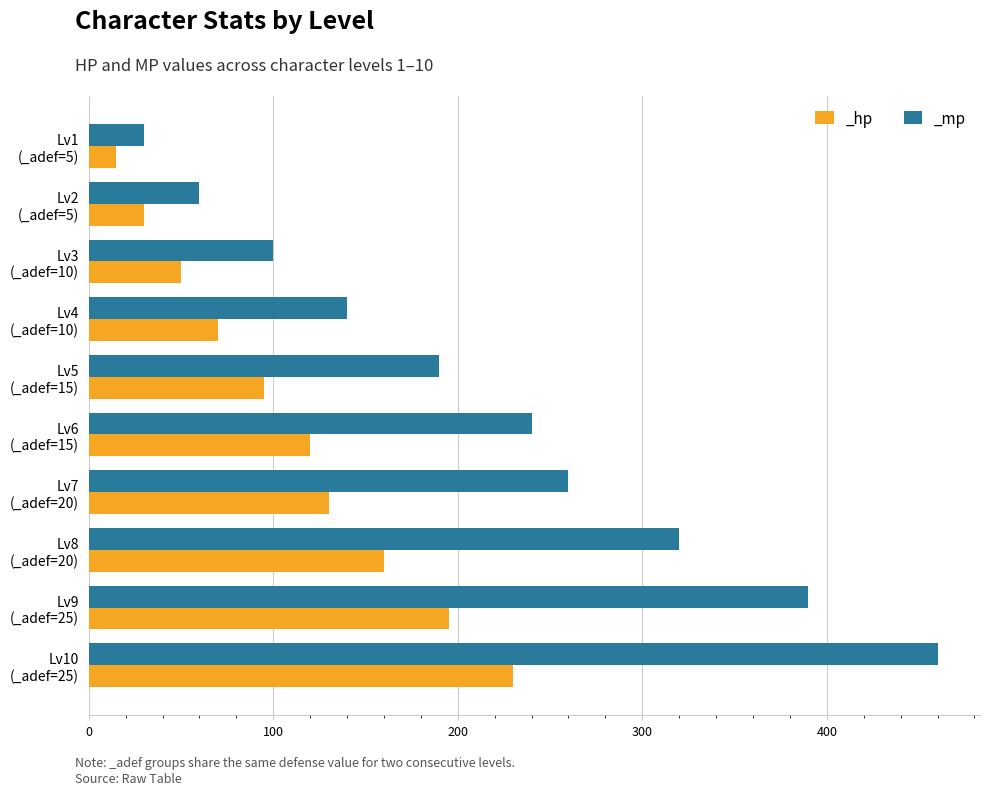

What is the maximum value for _mp?

460